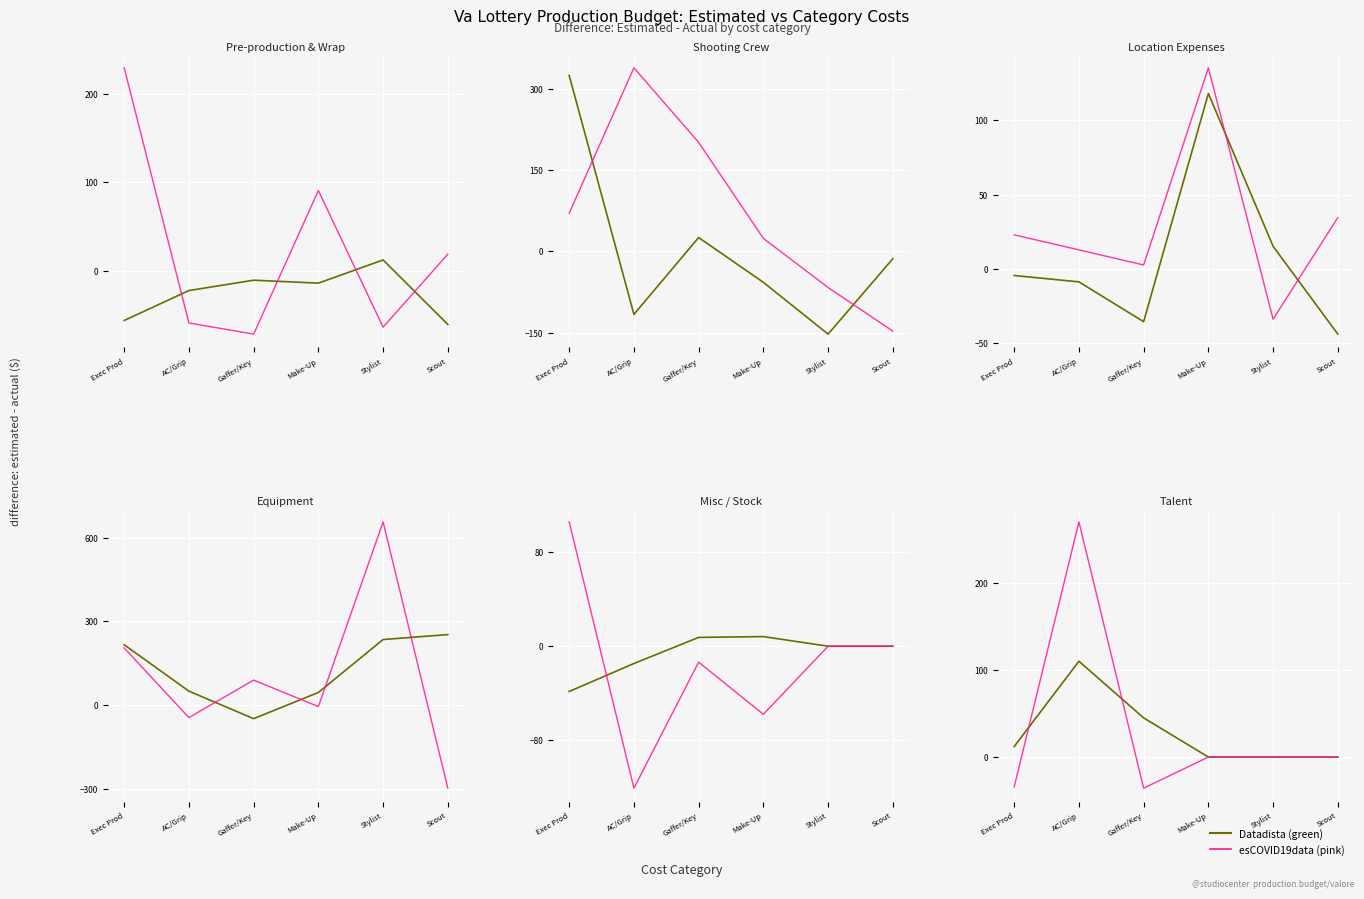

Between Exec Prod and AC/Grip, which is larger?

AC/Grip